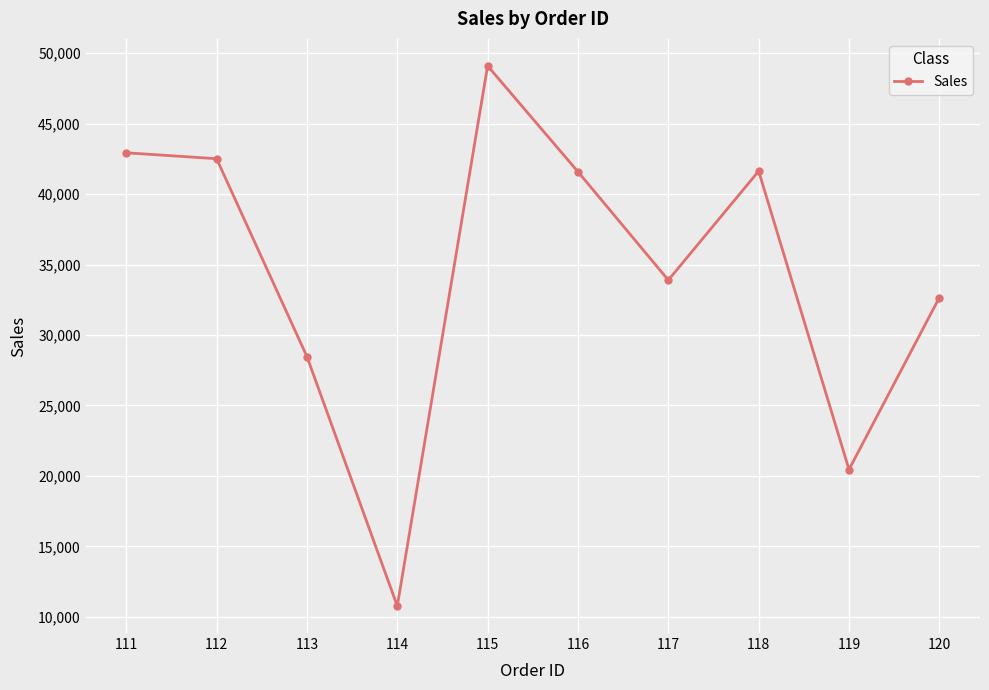

How many data points are less than 41591?

5